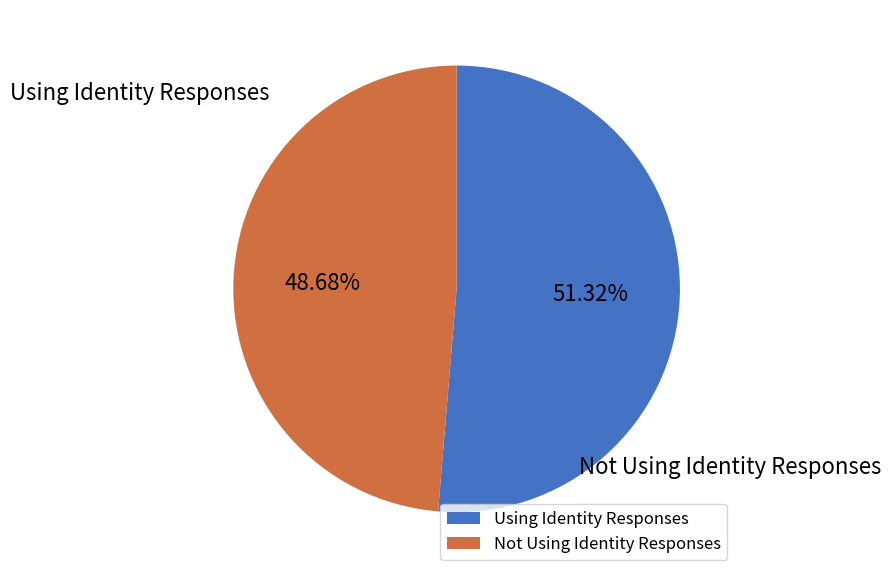

What is the smallest slice in the pie chart?

Not Using Identity Responses